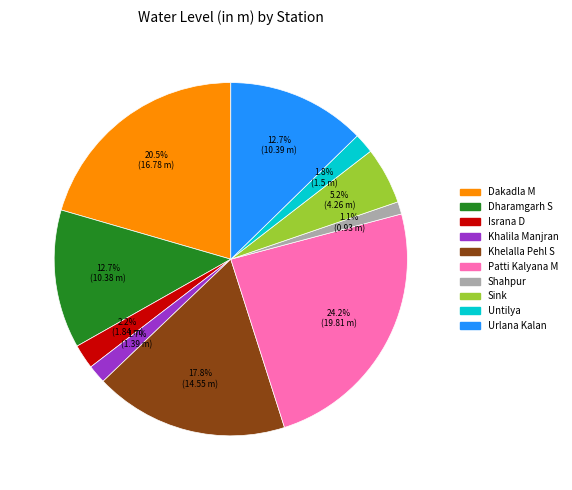

True or false: Khelalla Pehl S accounts for 8% of the total.

False